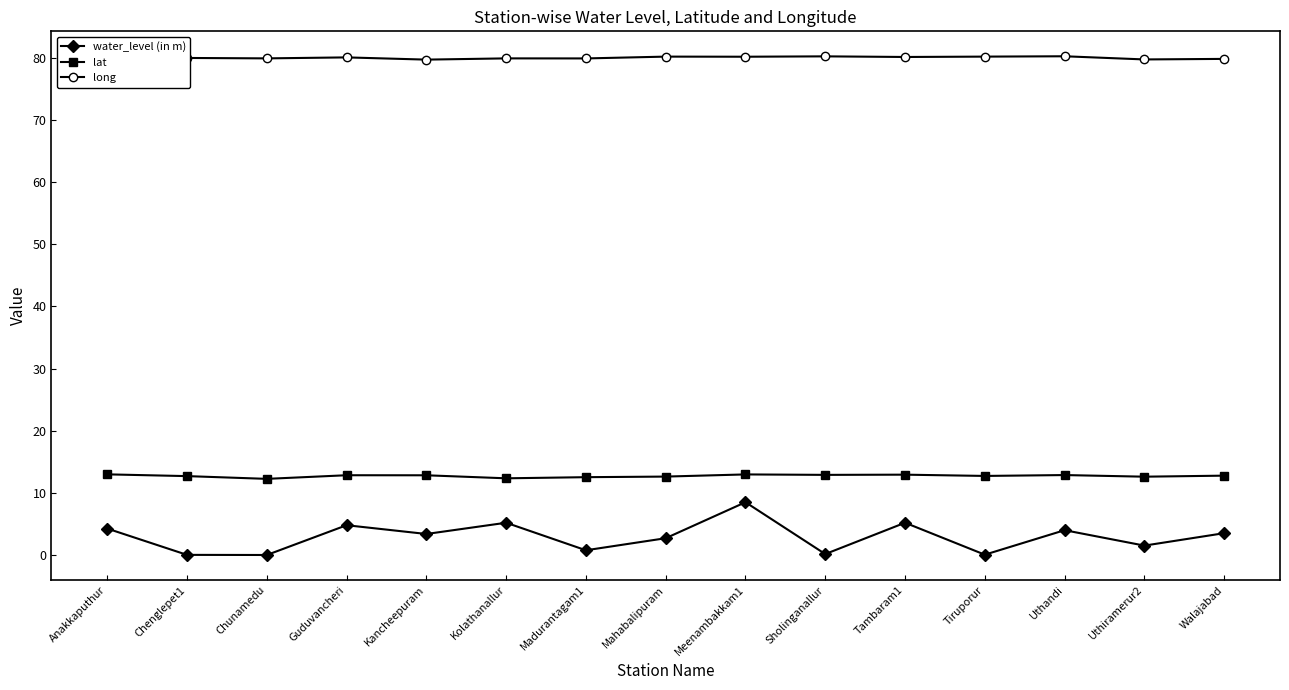

Which series has the largest total across all categories?

long